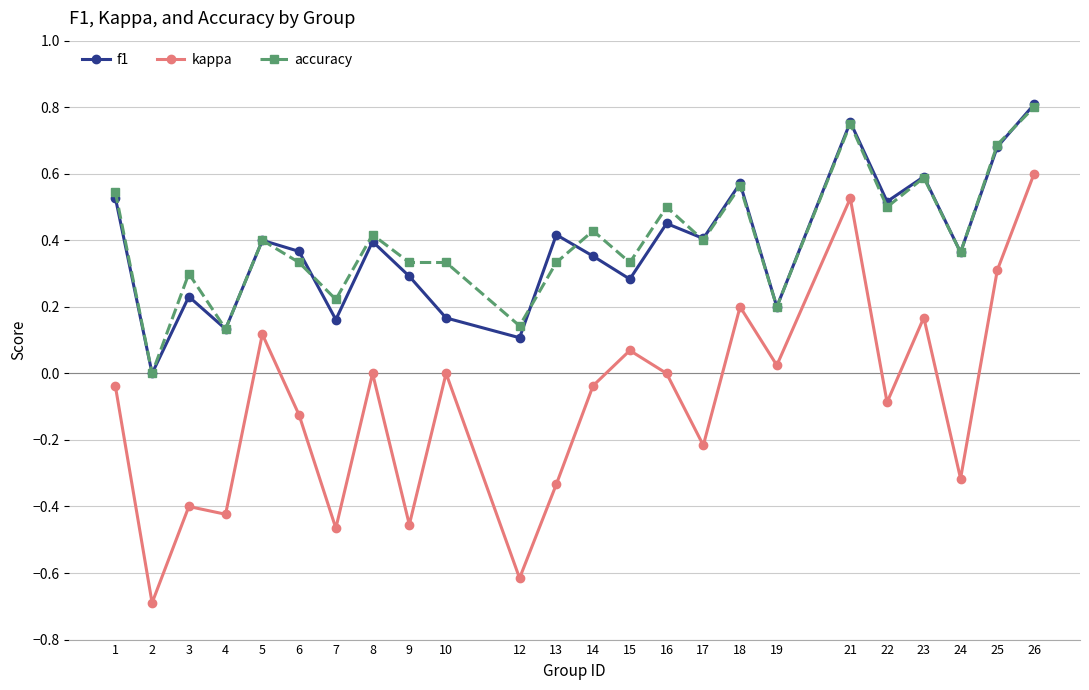

What are all the series names shown in the legend?

f1, kappa, accuracy